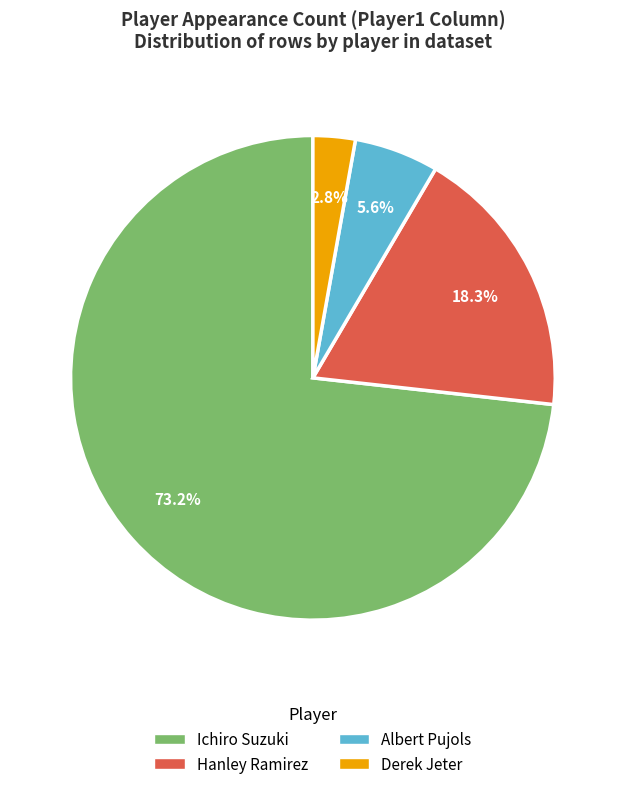

Rank the categories by value from highest to lowest.

Ichiro Suzuki, Hanley Ramirez, Albert Pujols, Derek Jeter